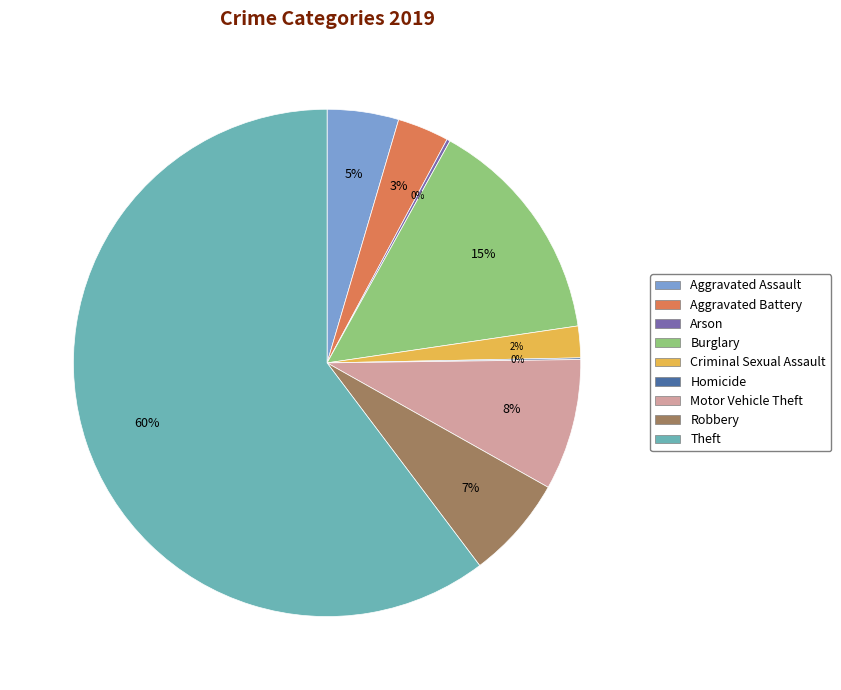

Does Theft account for over 50% of the chart?

Yes